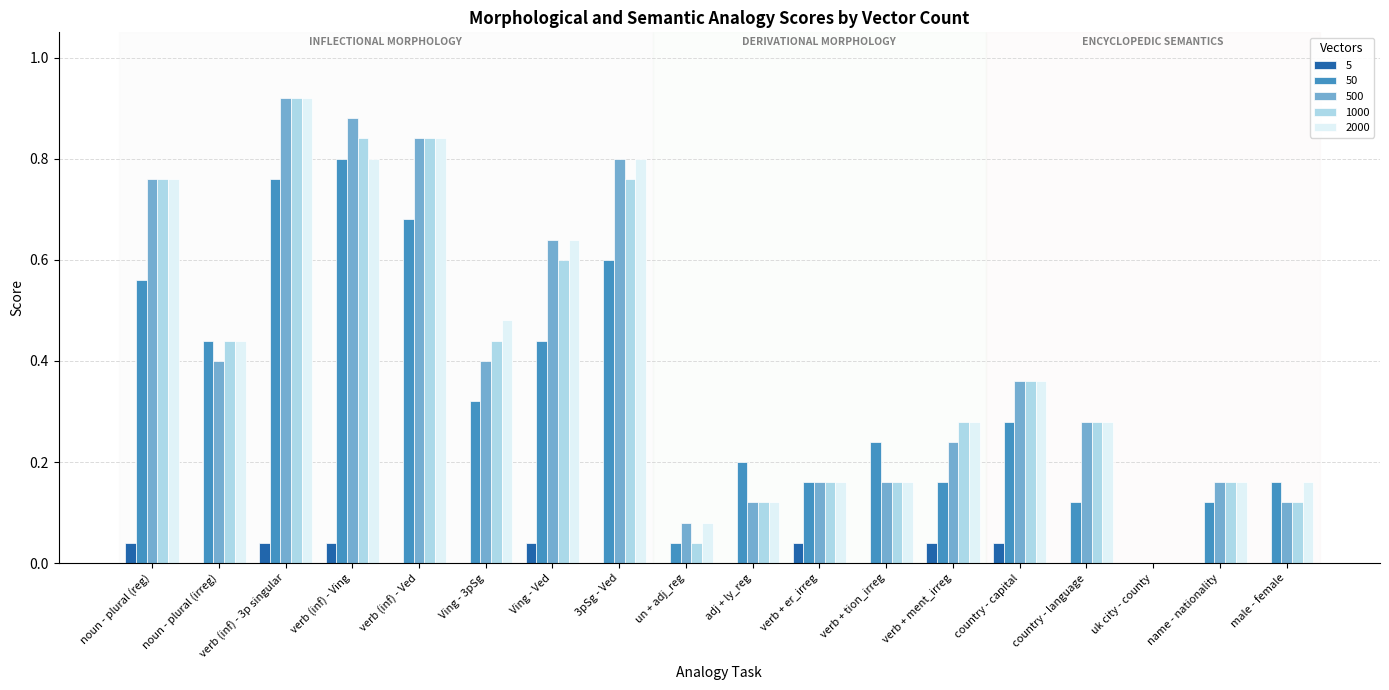

The 50 series shows 0.4 at Ving - Ved. True or false?

True